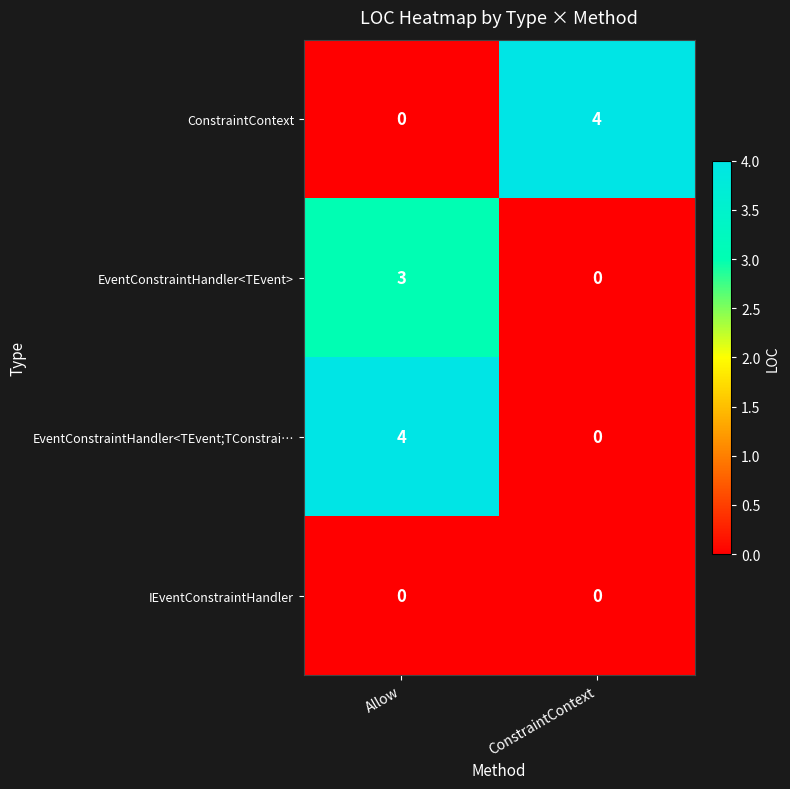

What is the spread (max minus min) of values at Allow?

4